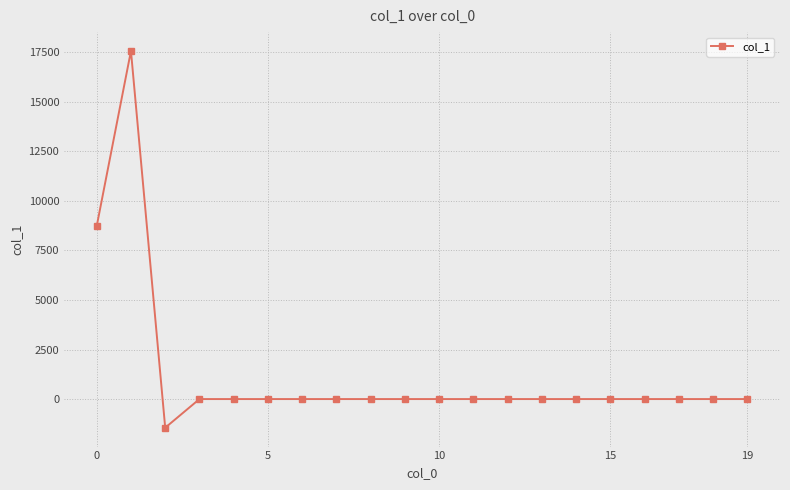

Does the chart have visible grid lines?

Yes